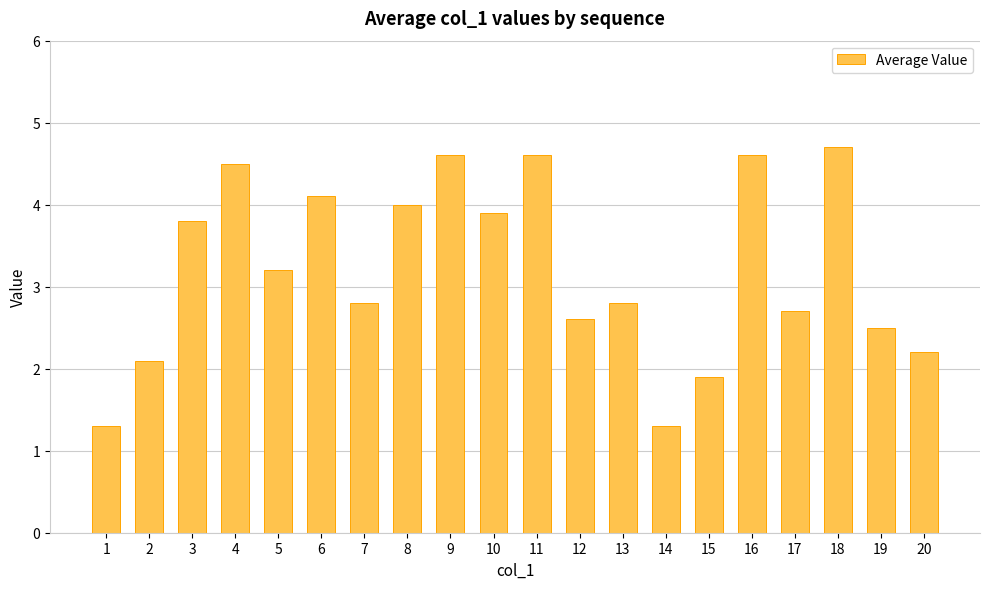

How many series are shown in this chart?

1